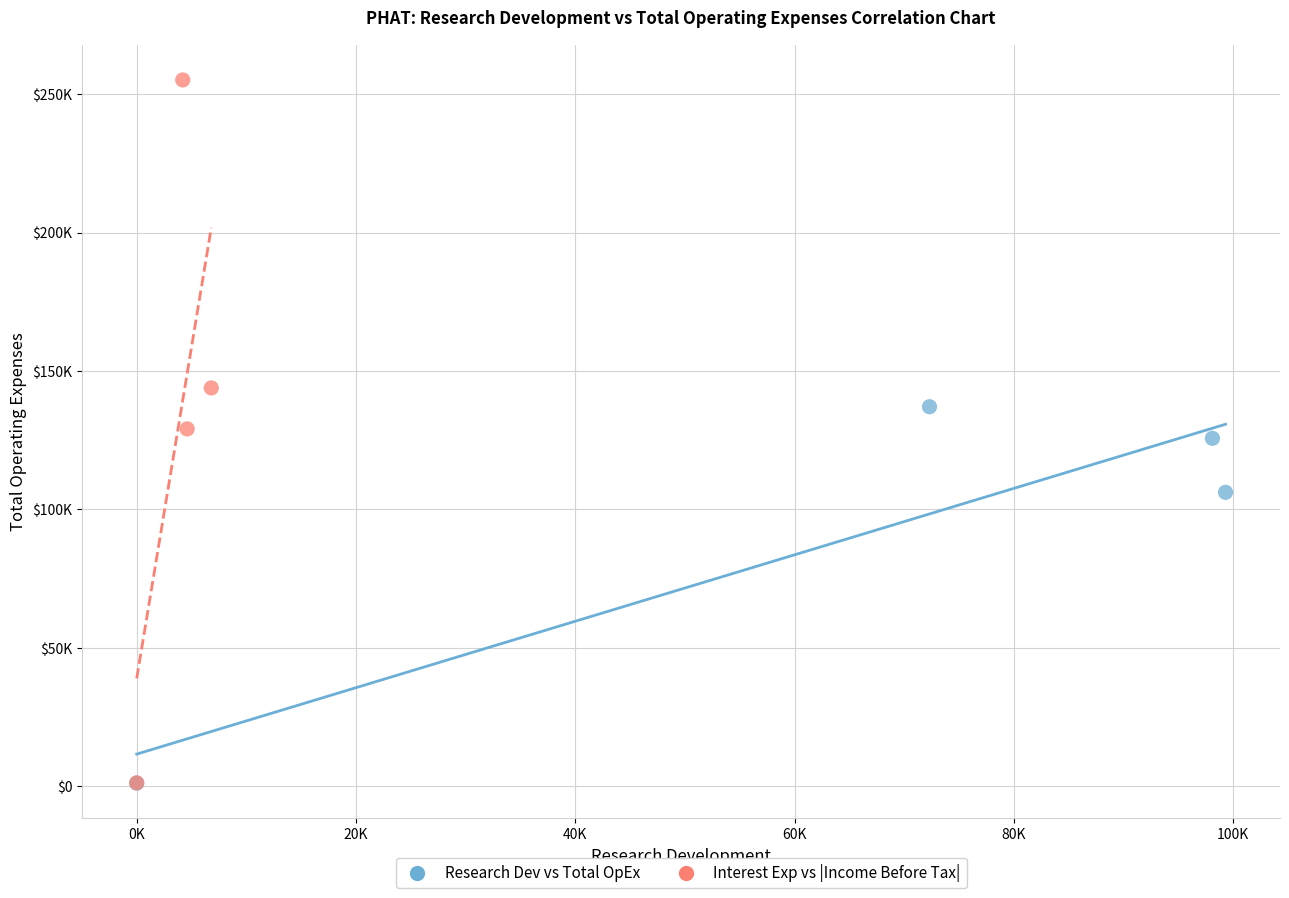

What are all the series names shown in the legend?

Research Dev vs Total OpEx, Interest Exp vs |Income Before Tax|